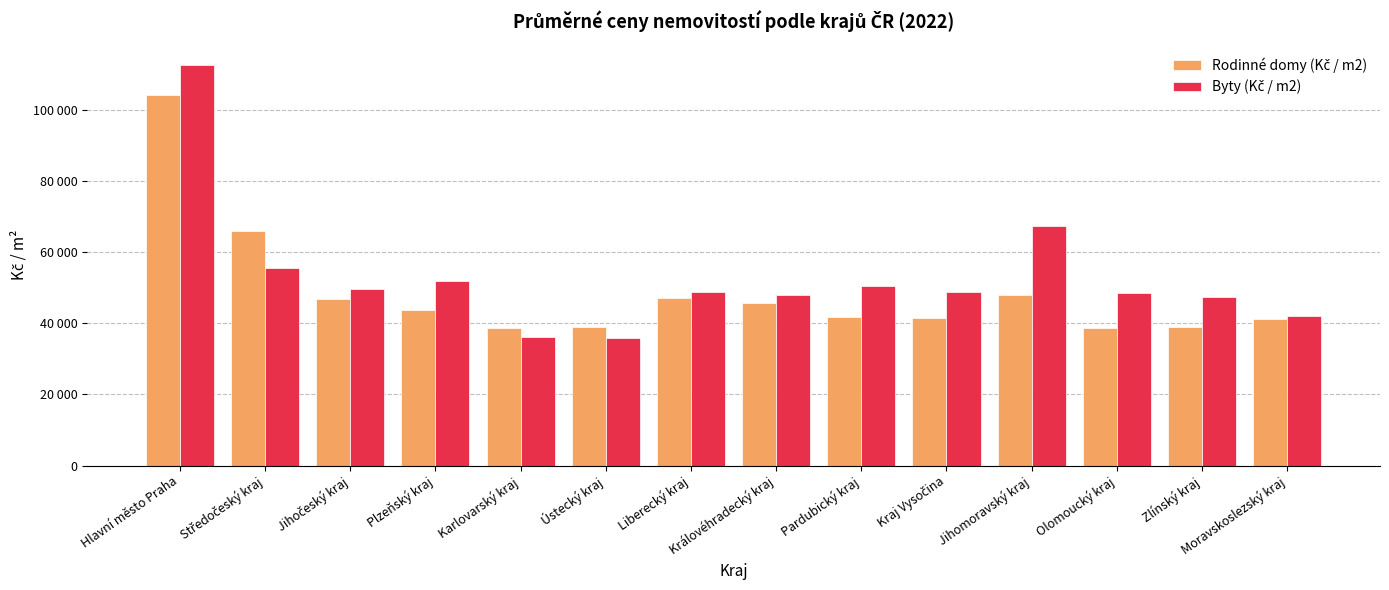

Does the chart contain stacked bars?

No